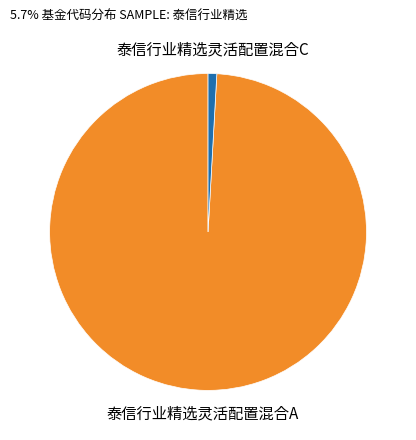

Rank the categories by value from highest to lowest.

泰信行业精选灵活配置混合A, 泰信行业精选灵活配置混合C